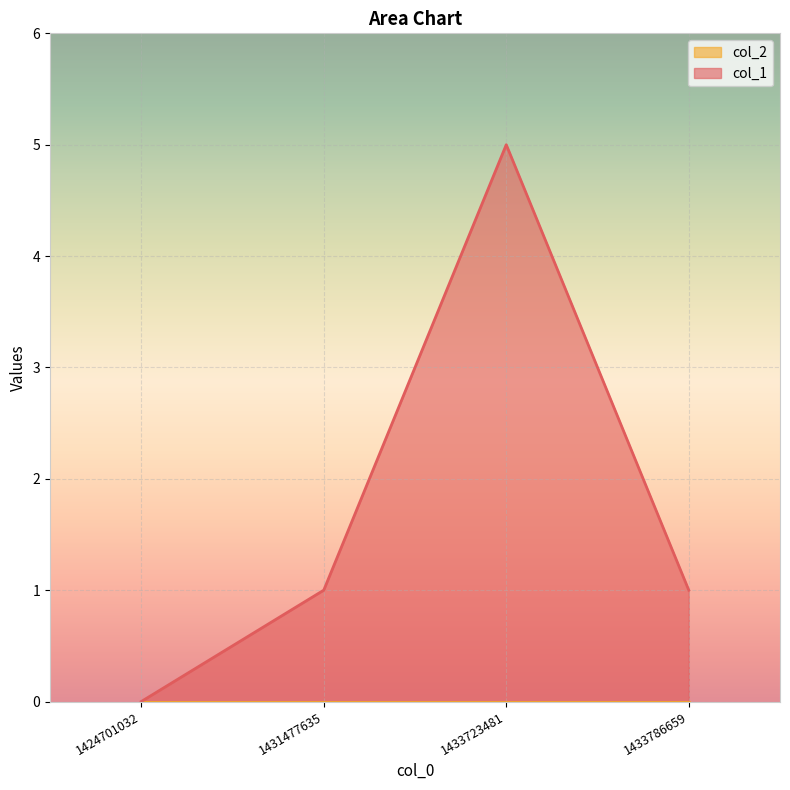

Which label corresponds to the largest value in the chart?

1433723481